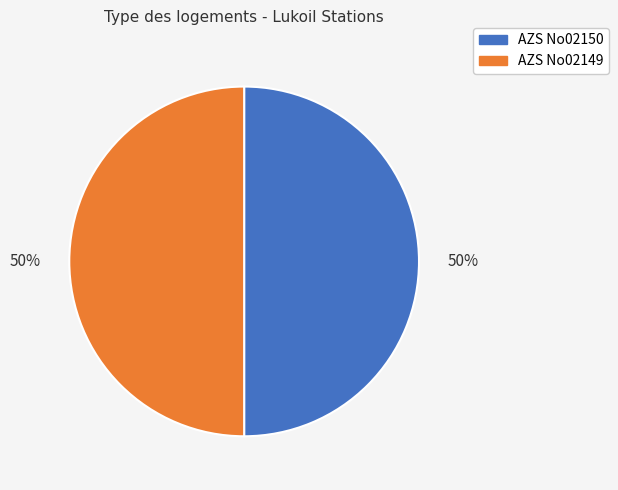

To the nearest percent, what percentage of the pie is AZS No02149?

50%